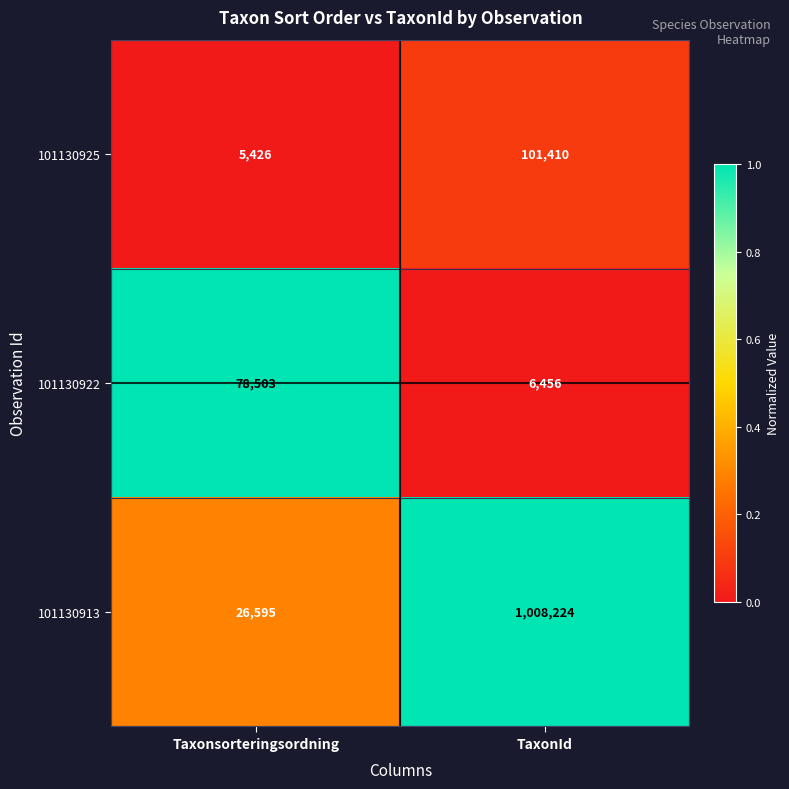

What is the sum of all 101130925 values?

106836